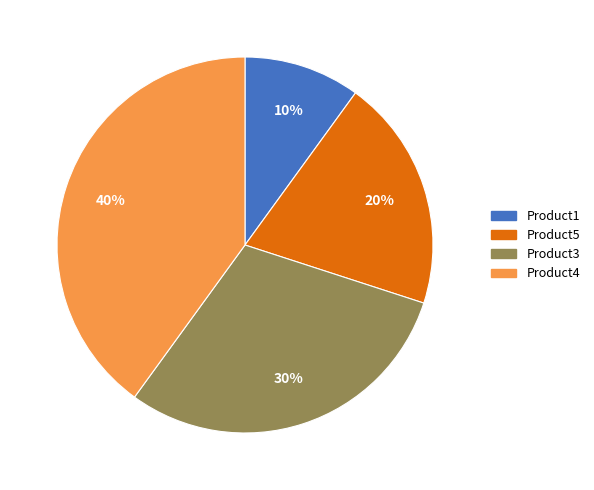

Combined, do Product5 and Product1 account for over 50%?

No